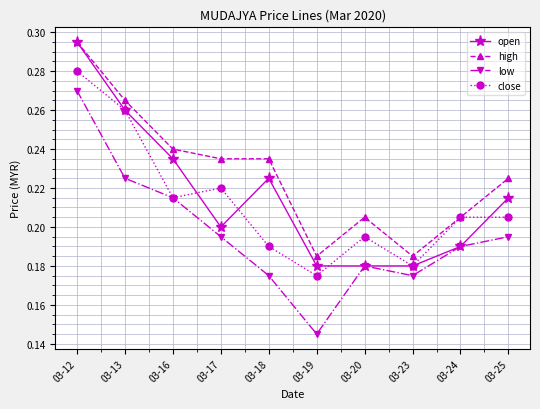

True or false: low and high intersect in this chart.

False